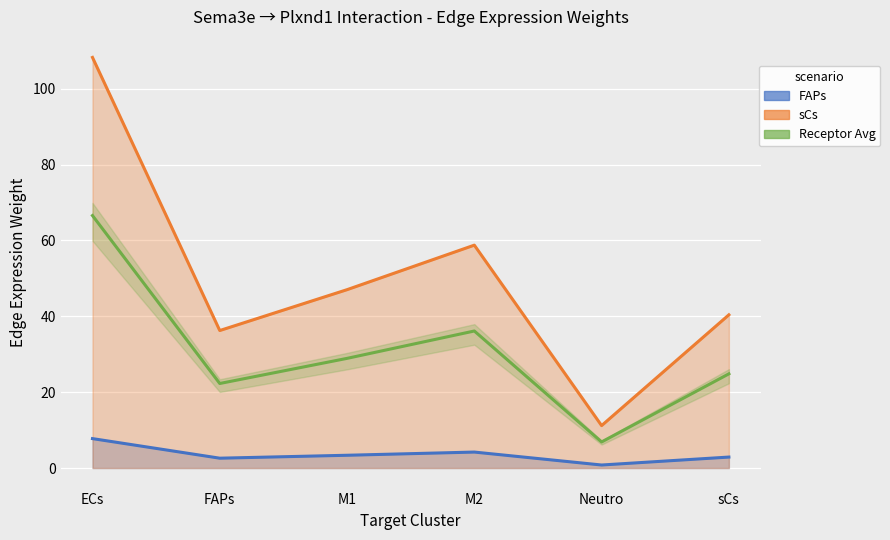

Reading right to left, extract all data points from this chart.

FAPs_edge_avg: 2.9	0.8	4.2	3.4	2.6	7.8
FAPs_edge_total: 40.4	11.2	58.8	47.0	36.3	108.3
FAPs_receptor_avg: 24.8	6.9	36.1	28.9	22.3	66.6